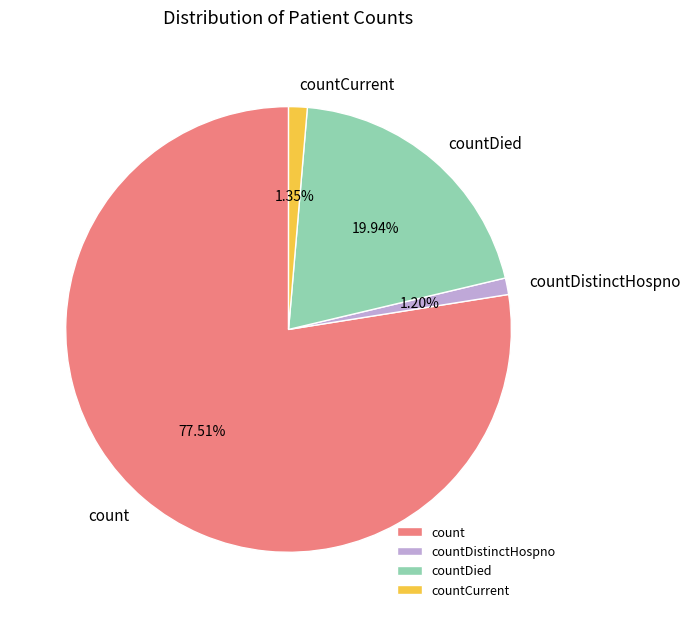

How much of the chart is everything except countDied?

80.1%